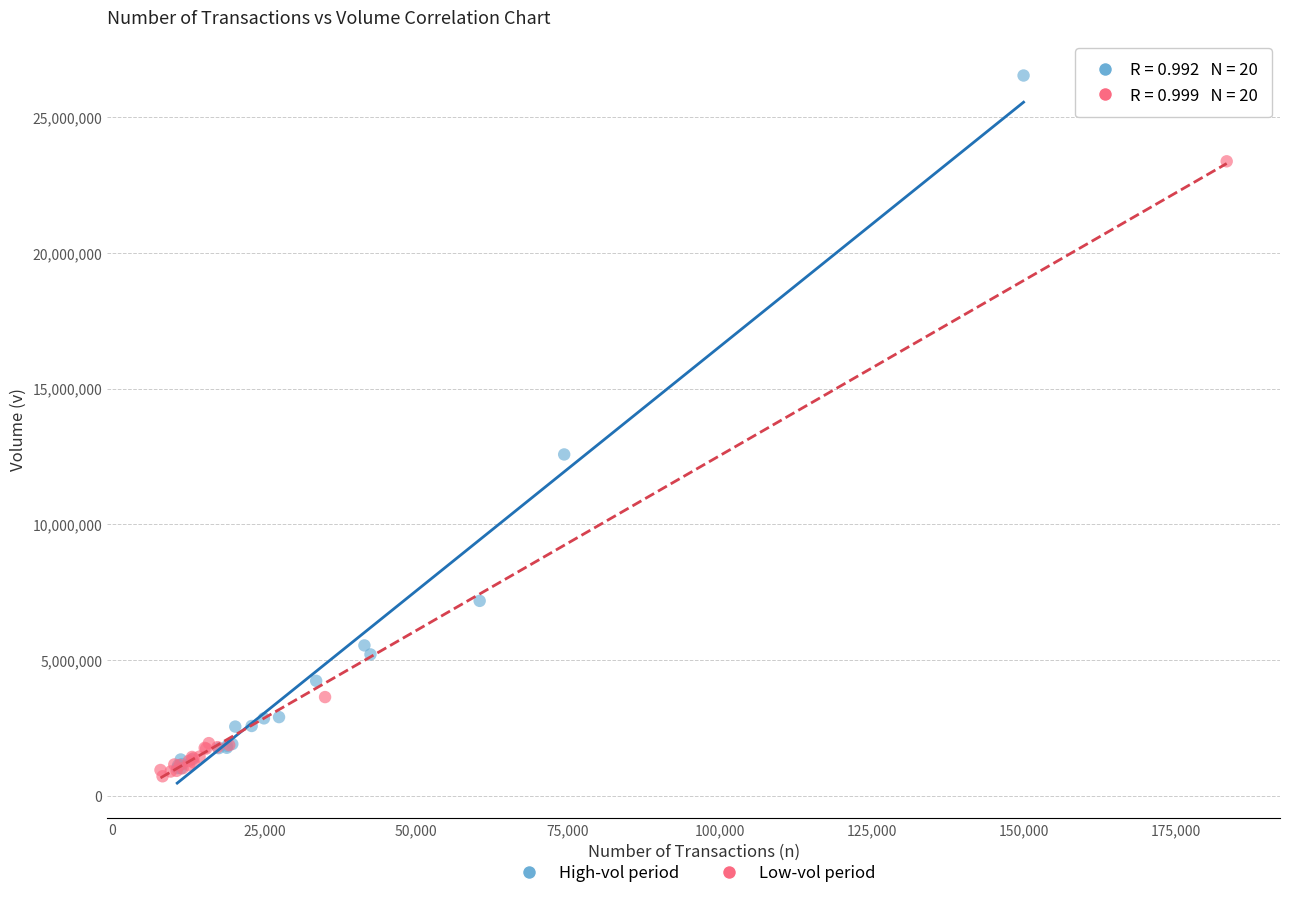

Which series has the largest Y range (max minus min)?

High-vol period